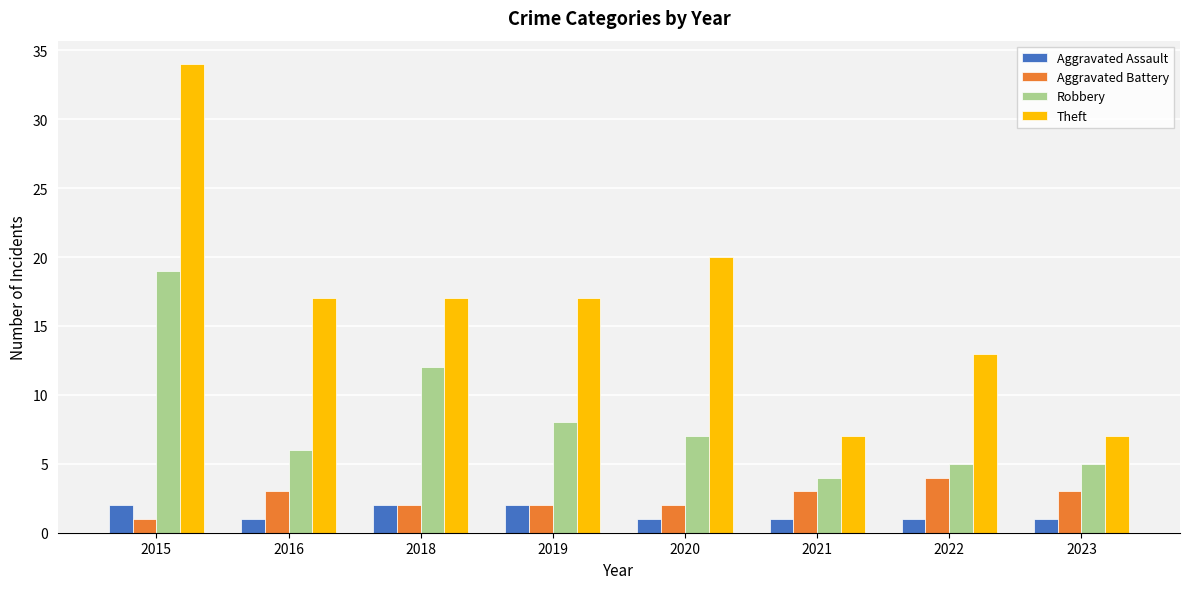

What is the sum of the Theft values at 2019 and 2020?

37